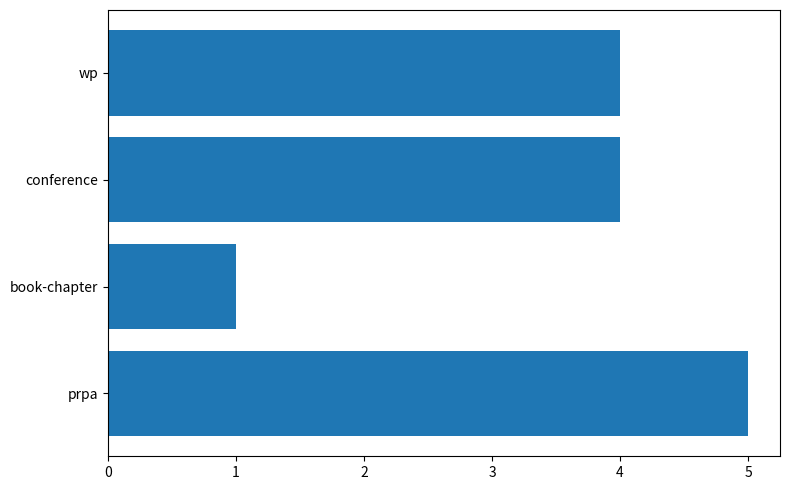

What value does the data have at prpa?

5